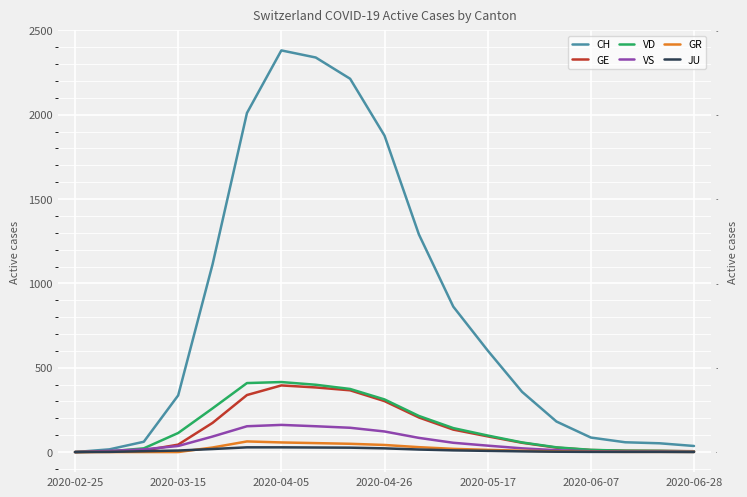

What is the sum of the CH values at 8 and 13?

2570